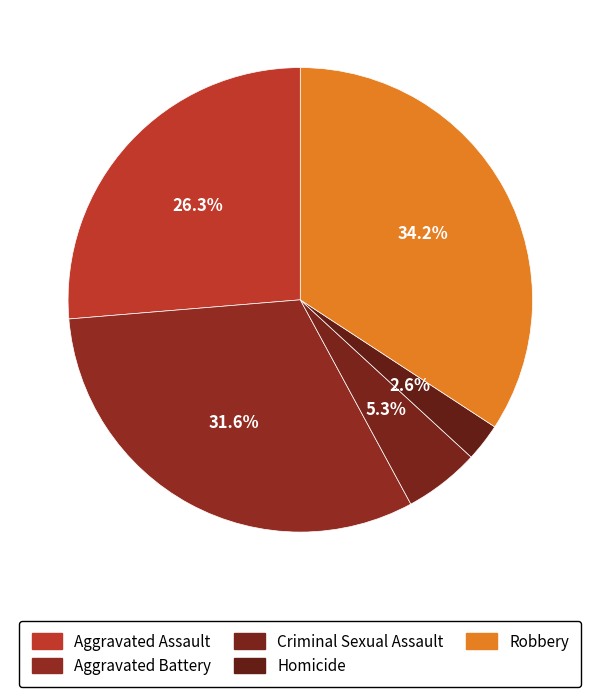

Count the number of slices in the pie.

5